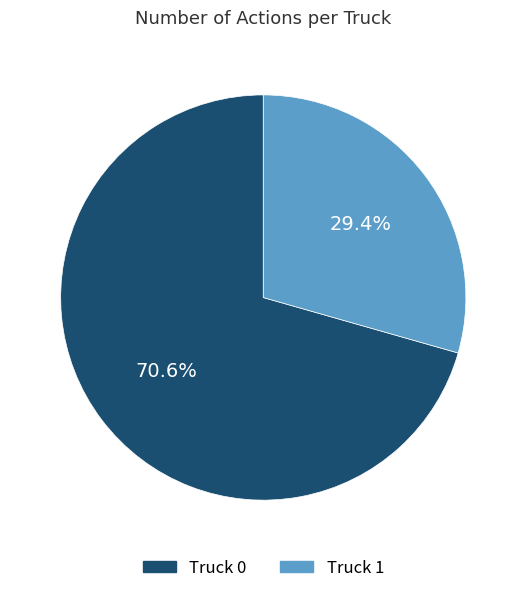

Rank the categories by value from highest to lowest.

Truck 0, Truck 1